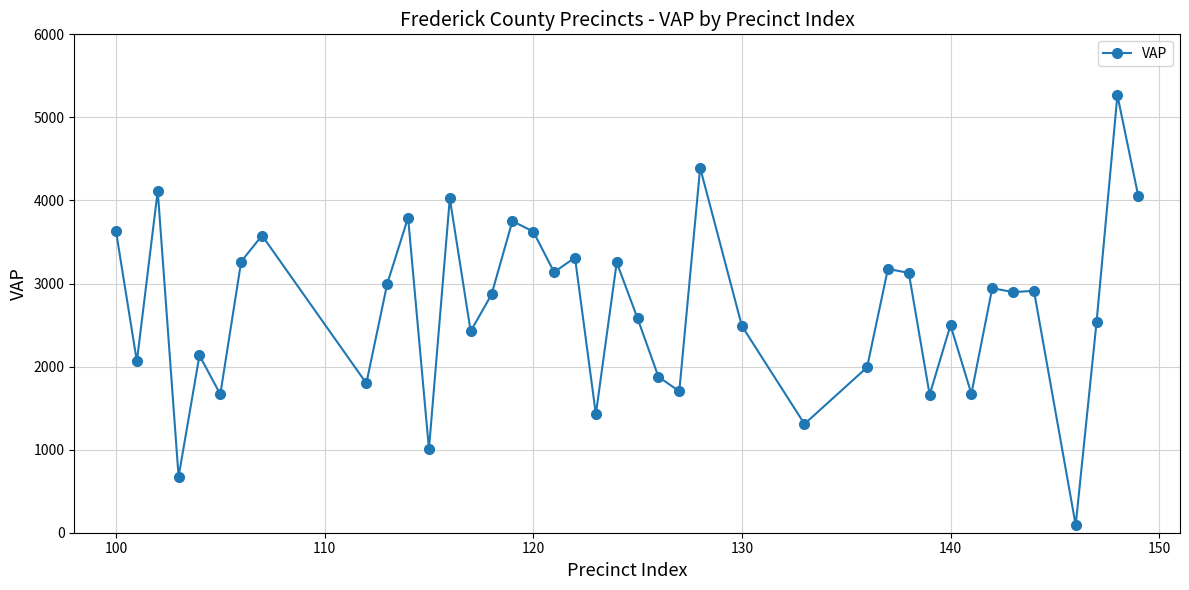

What is the value of the 29th point from the left?

3176